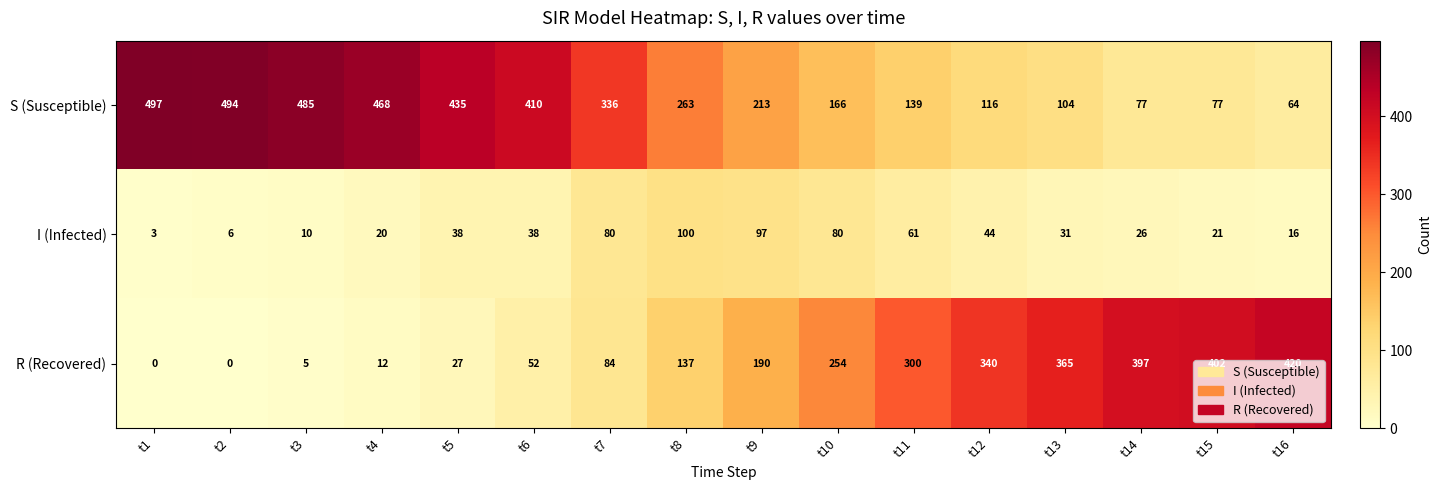

What is the difference between the maximum and minimum values in the R (Recovered) series?

420